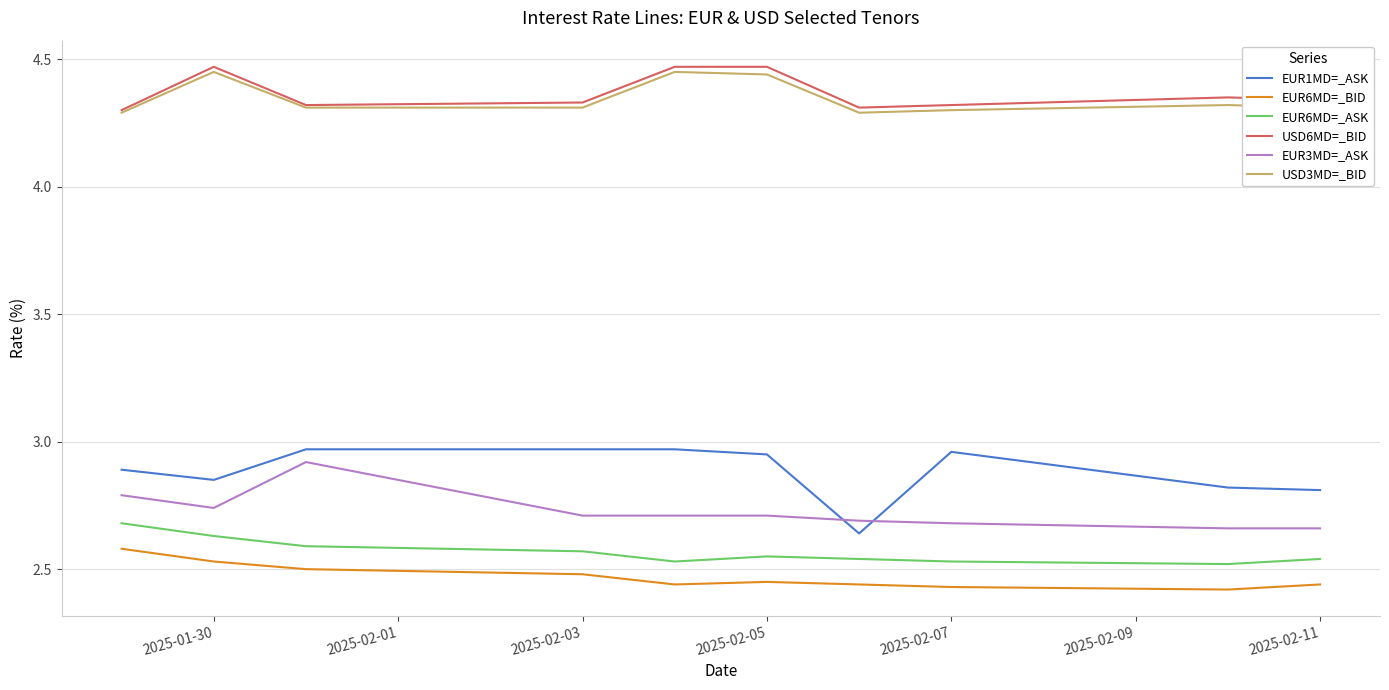

Does the chart have visible grid lines?

Yes